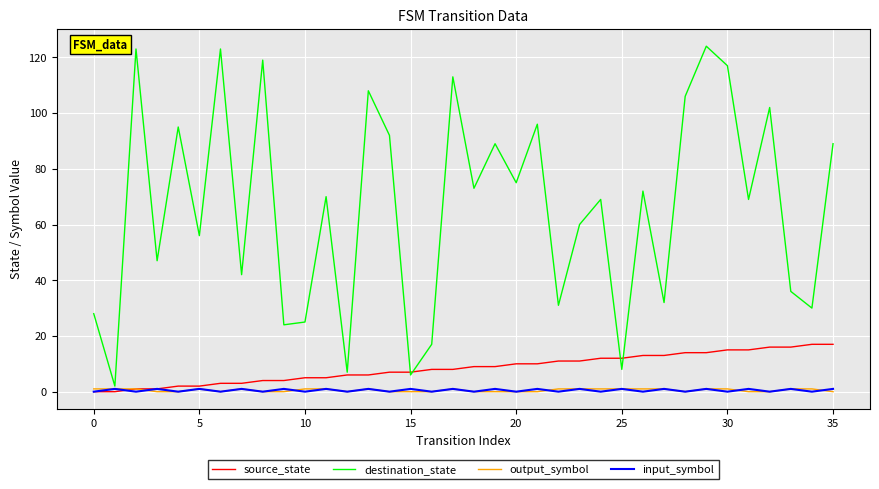

Which series has the largest range (max minus min)?

destination_state